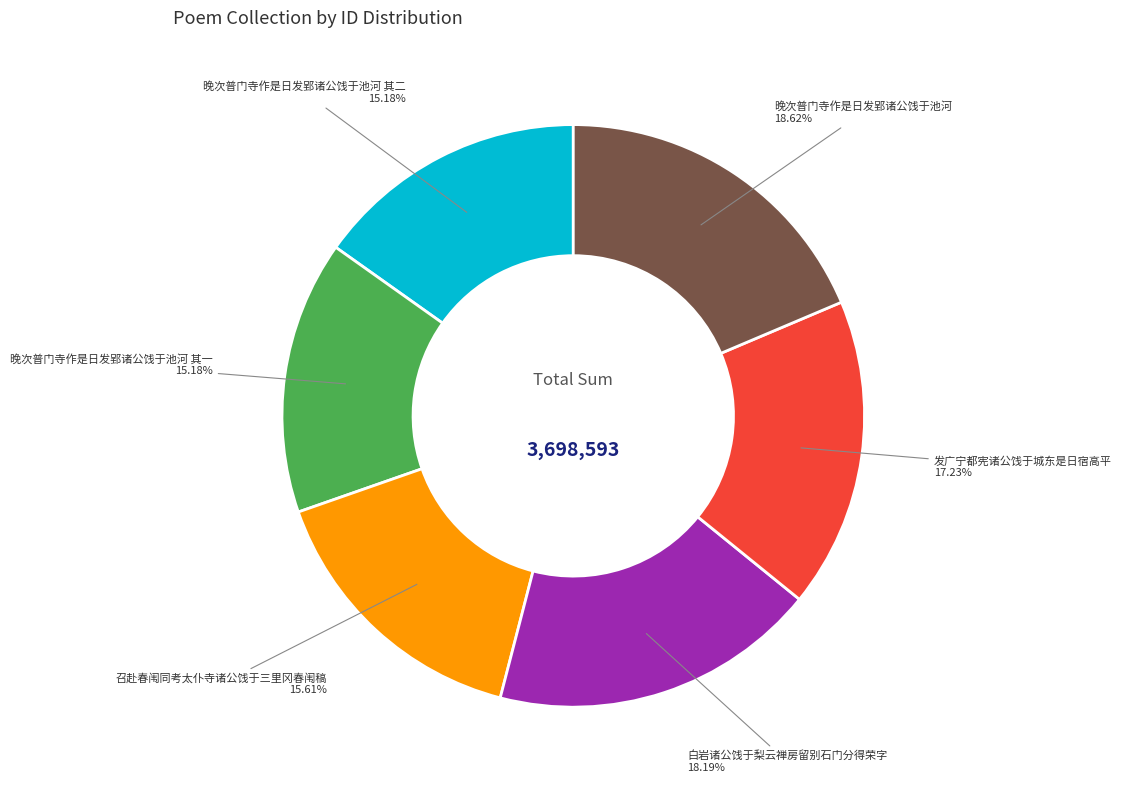

Is there a majority slice in this chart?

No